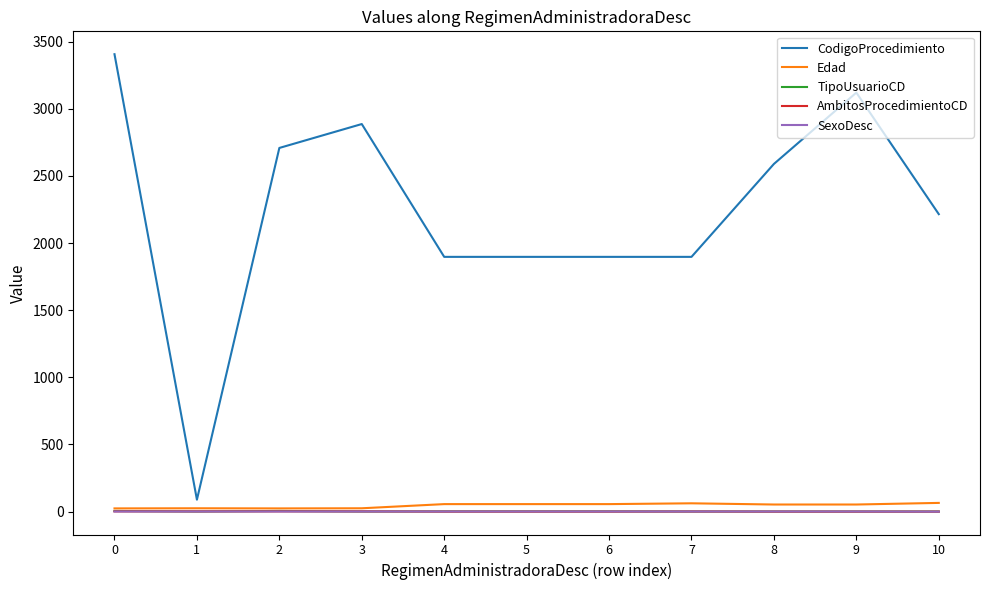

Which series has the widest spread of values?

CodigoProcedimiento